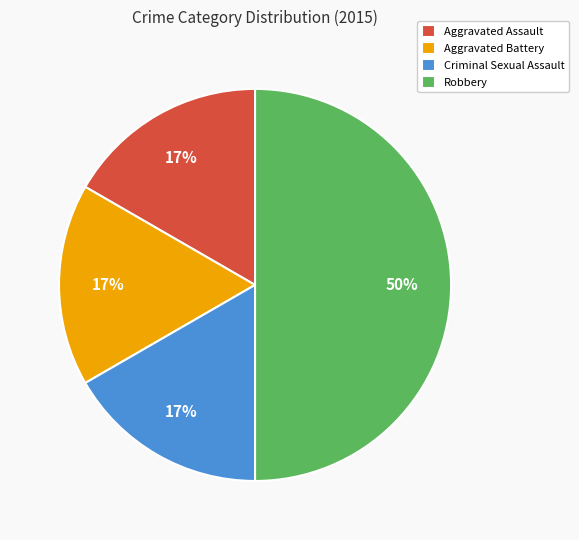

To the nearest percent, what is the difference between the Robbery and Criminal Sexual Assault slice percentages?

33%